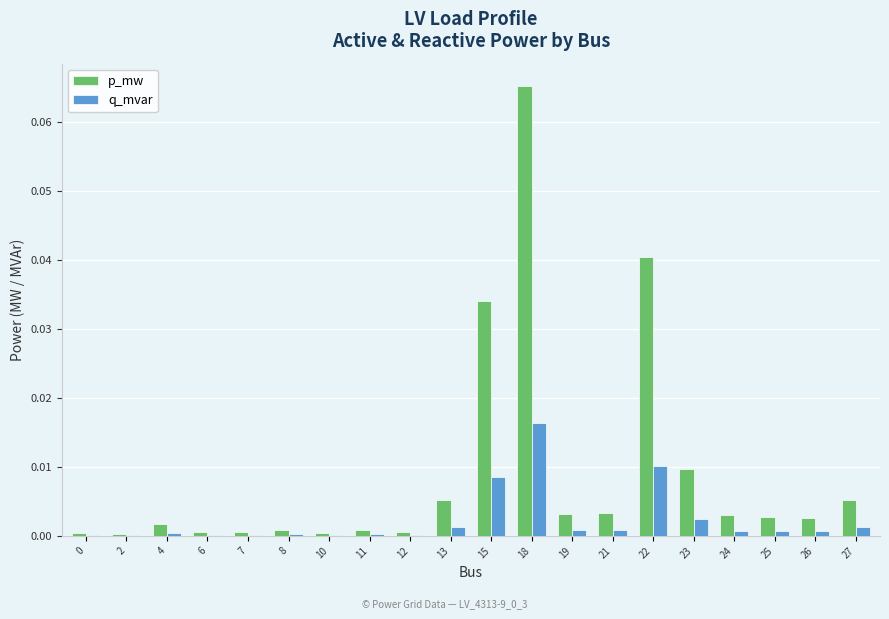

Which series has the largest total across all categories?

p_mw